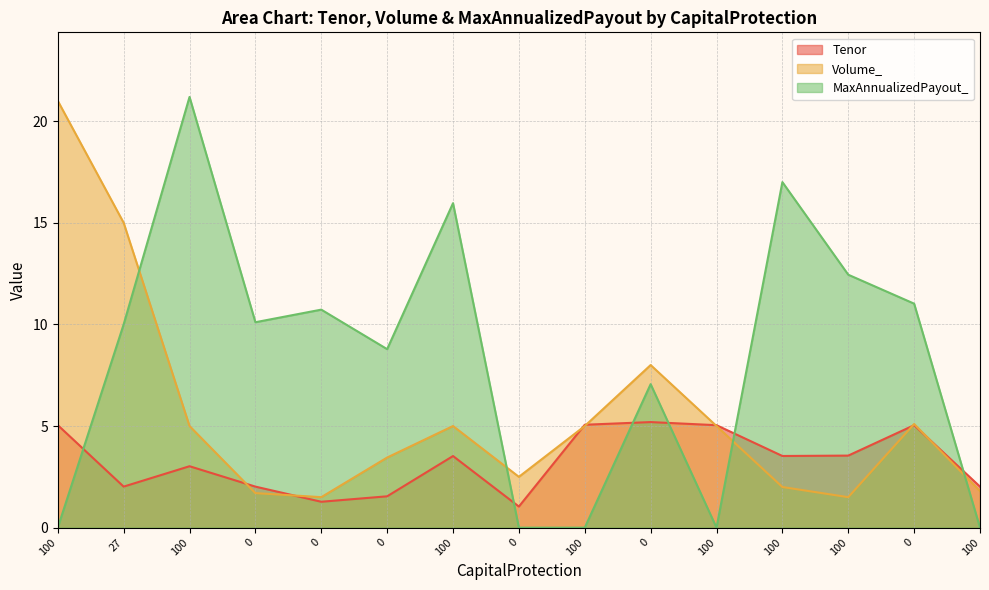

Is it true that MaxAnnualizedPayout_ equals 16.8 at 0?

False